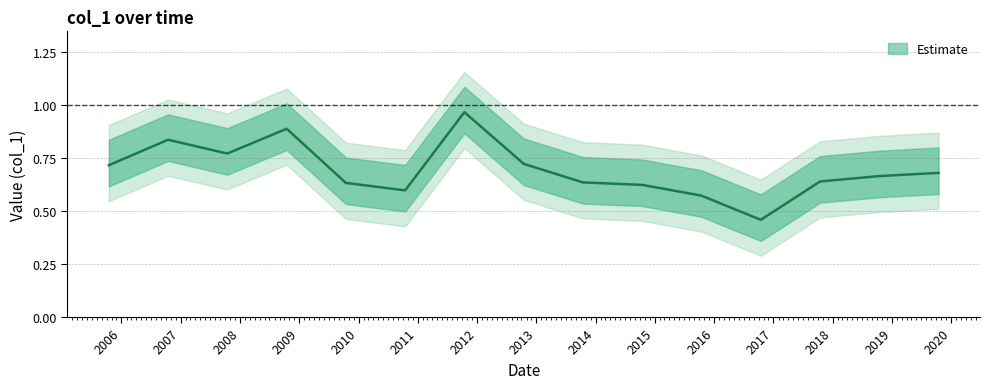

True or false: the data has more than 1 interior local peaks.

True